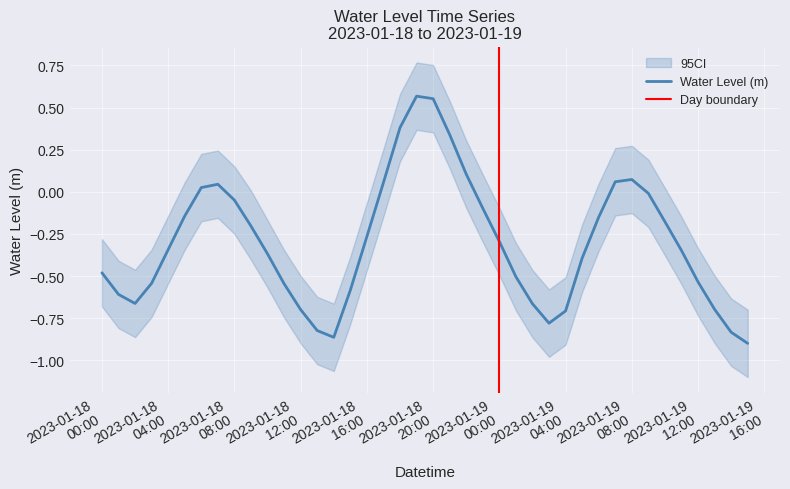

At which category does the chart reach its minimum across all series?

2023-01-19 15:00:00